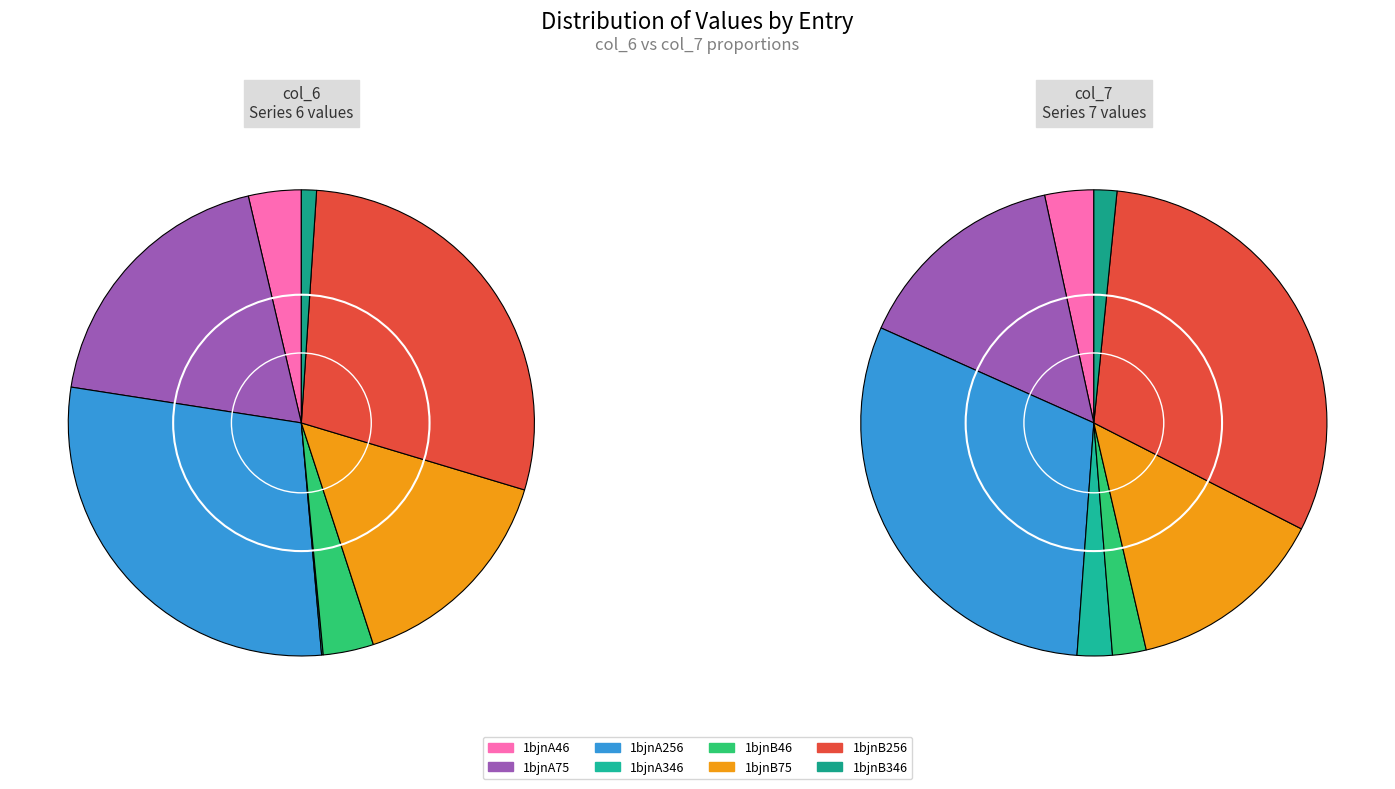

How many segments does this pie chart have?

8